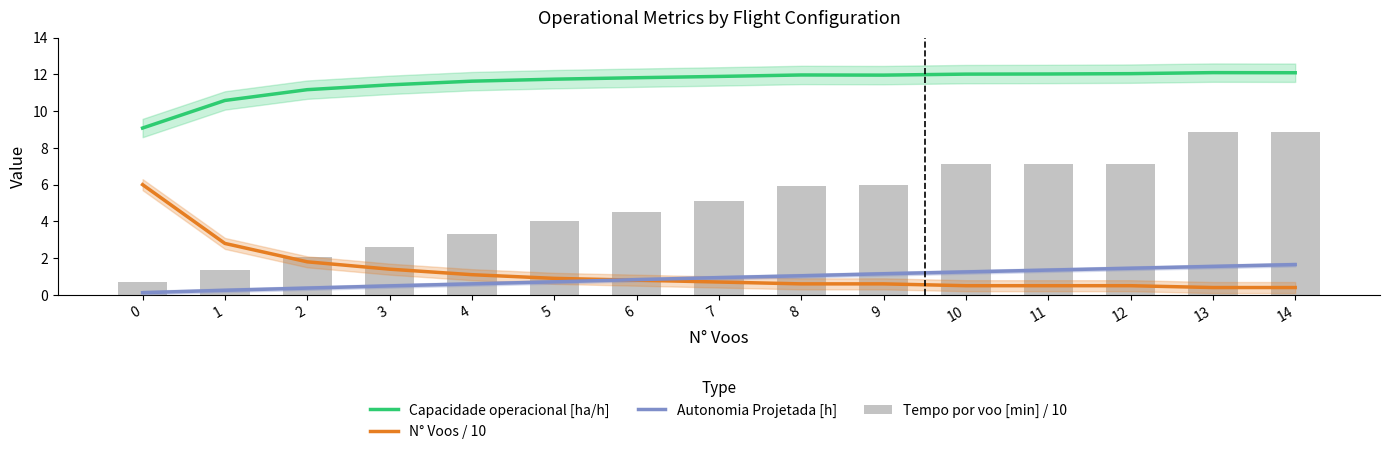

Is it true that N° Voos / 10 equals 0.1 at 14?

False